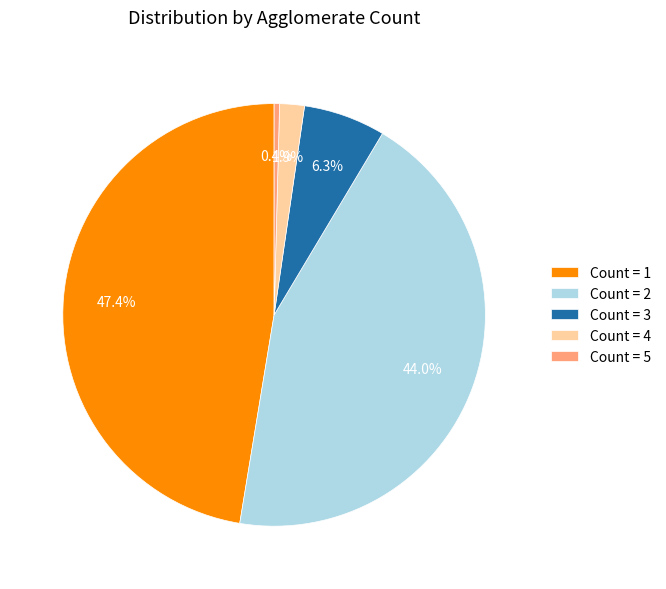

Is there a majority slice in this chart?

No